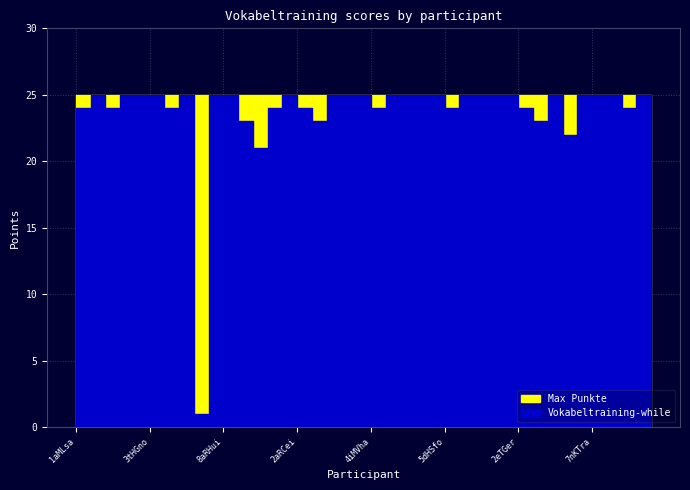

Which series has the widest spread of values?

Vokabeltraining-while